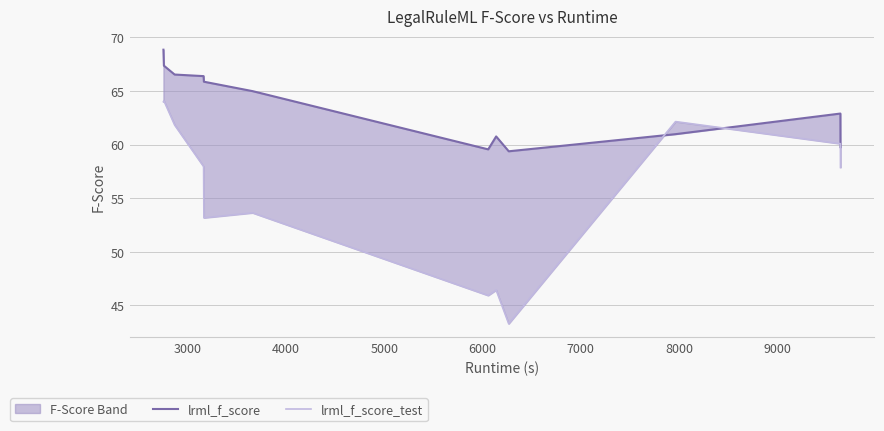

What is the minimum value for lrml_f_score_test?

43.3